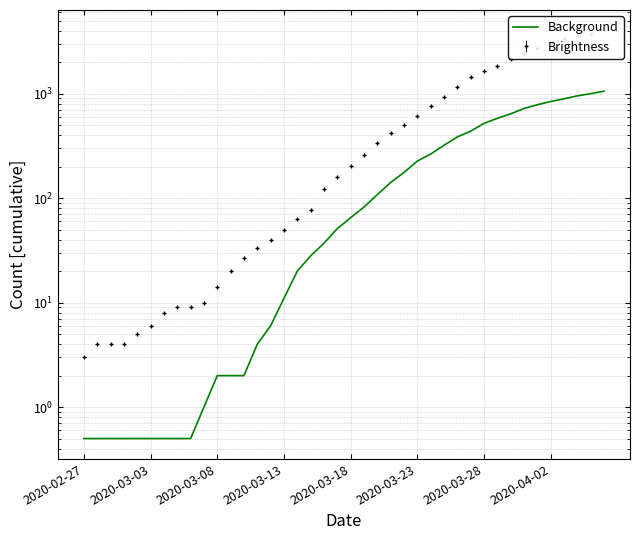

What value does the data have at 2020-03-28?

519.0